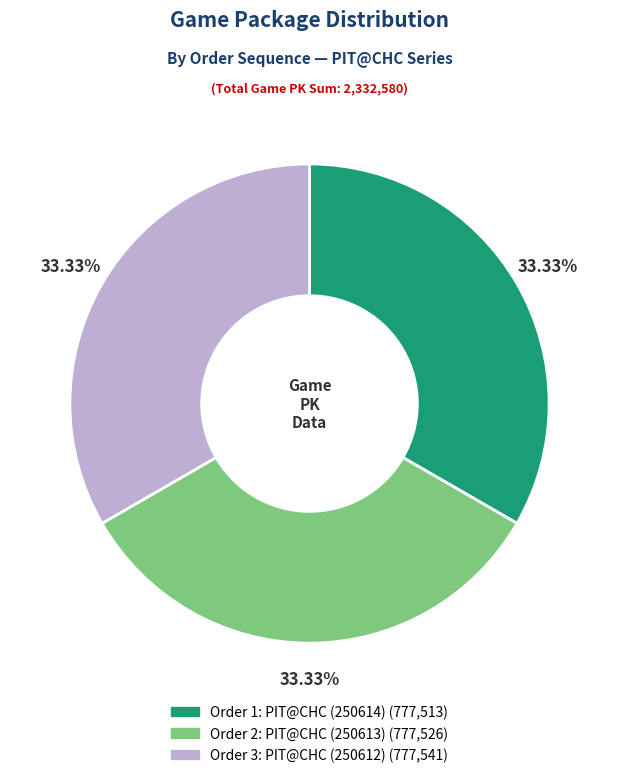

Is there any slice that represents more than half of the pie?

No